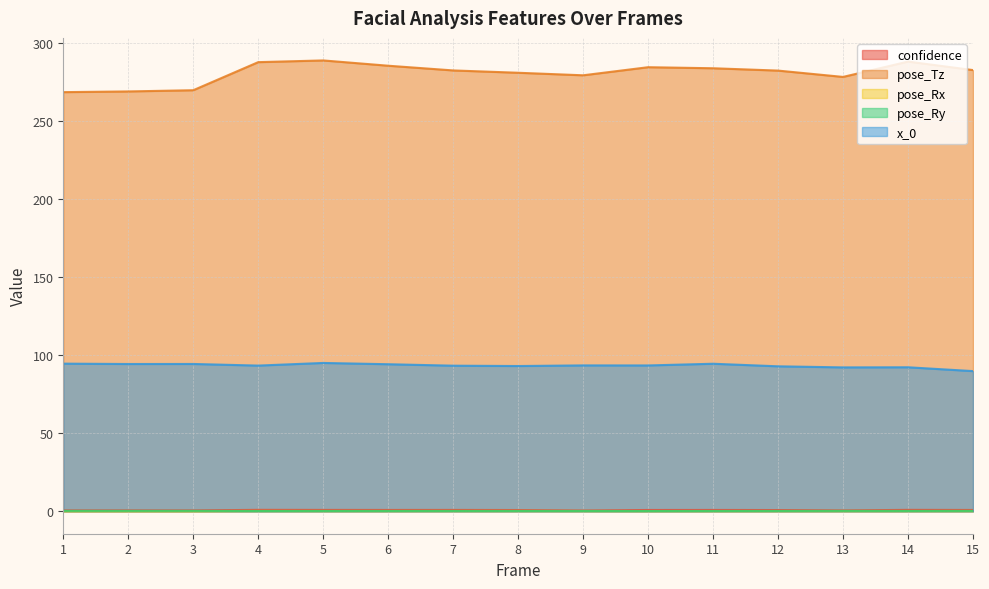

Between 6 and 12, which series saw the biggest shift?

pose_Tz